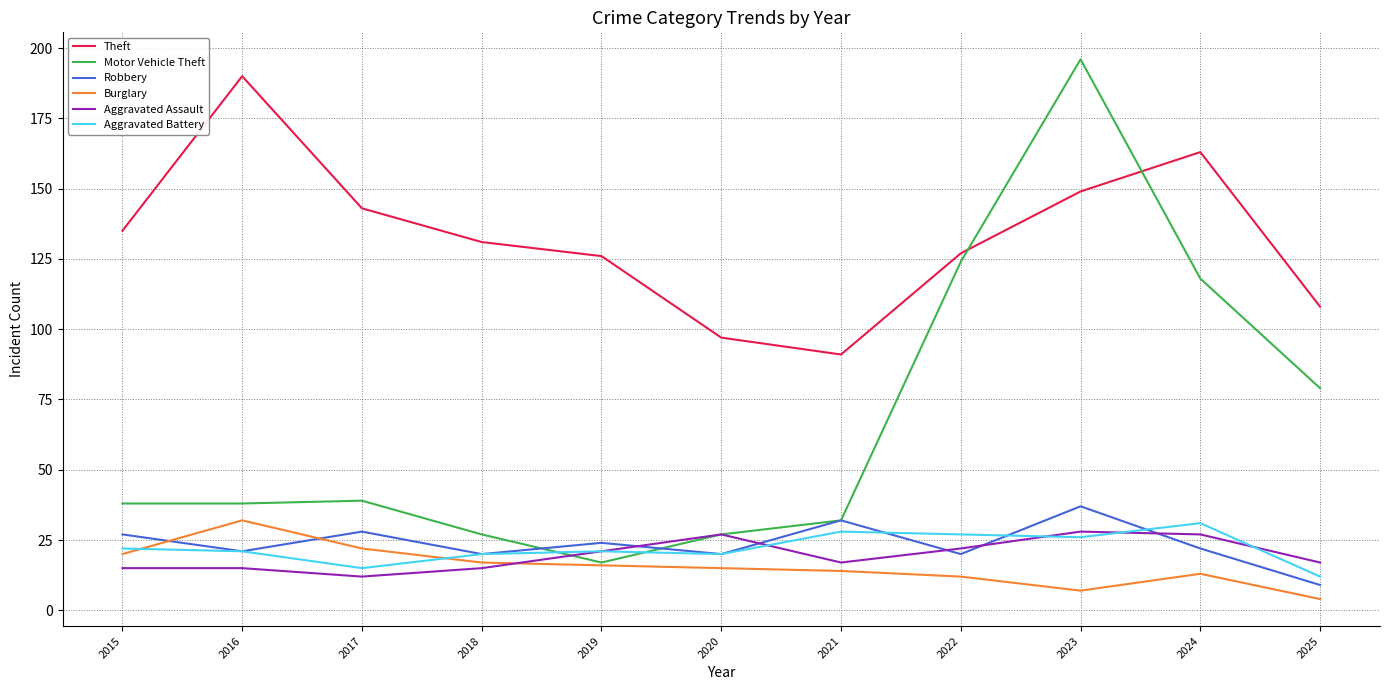

Reading left to right, list all the values displayed in this chart.

Theft: 2015=135	2016=190	2017=143	2018=131	2019=126	2020=97	2021=91	2022=127	2023=149	2024=163	2025=108
Motor Vehicle Theft: 2015=38	2016=38	2017=39	2018=27	2019=17	2020=27	2021=32	2022=124	2023=196	2024=118	2025=79
Robbery: 2015=27	2016=21	2017=28	2018=20	2019=24	2020=20	2021=32	2022=20	2023=37	2024=22	2025=9
Burglary: 2015=20	2016=32	2017=22	2018=17	2019=16	2020=15	2021=14	2022=12	2023=7	2024=13	2025=4
Aggravated Assault: 2015=15	2016=15	2017=12	2018=15	2019=21	2020=27	2021=17	2022=22	2023=28	2024=27	2025=17
Aggravated Battery: 2015=22	2016=21	2017=15	2018=20	2019=21	2020=20	2021=28	2022=27	2023=26	2024=31	2025=12